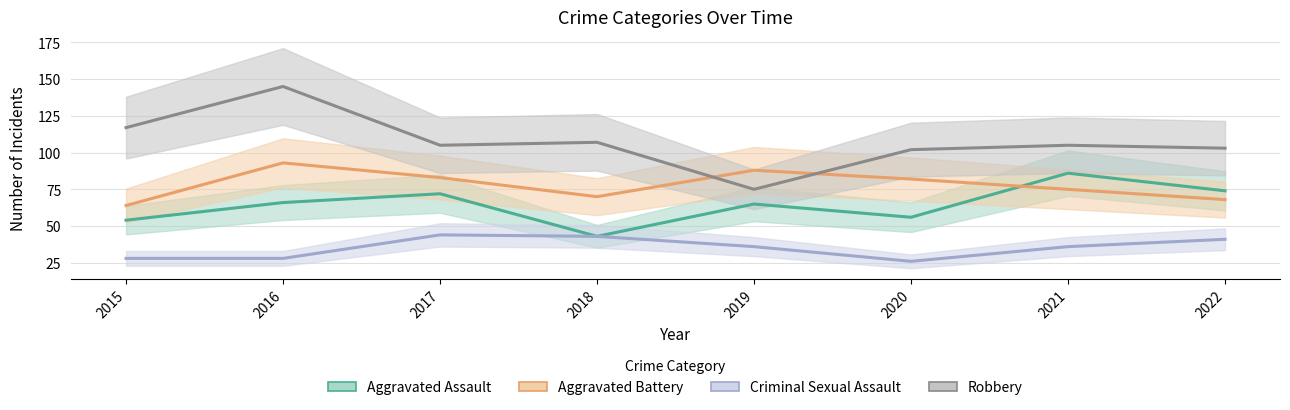

True or false: Aggravated Battery has a value of 29 at 2018.

False